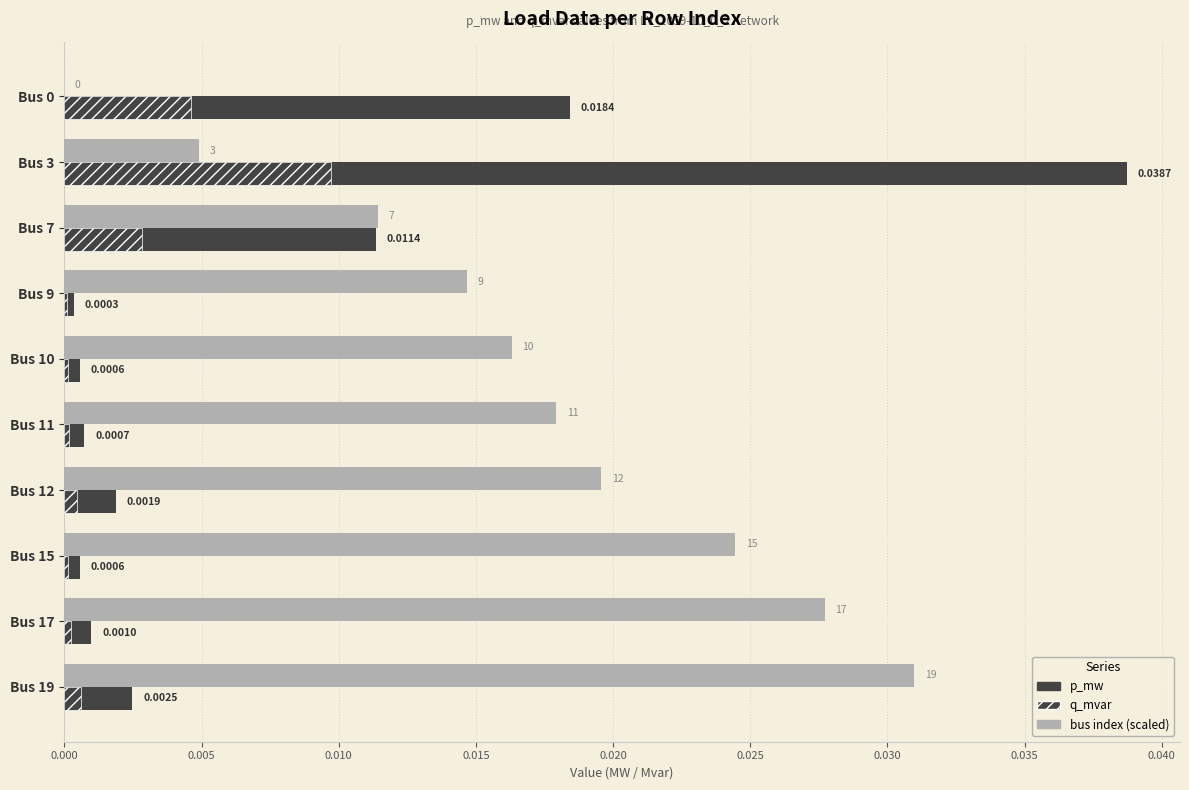

Count the number of categories in the chart.

10